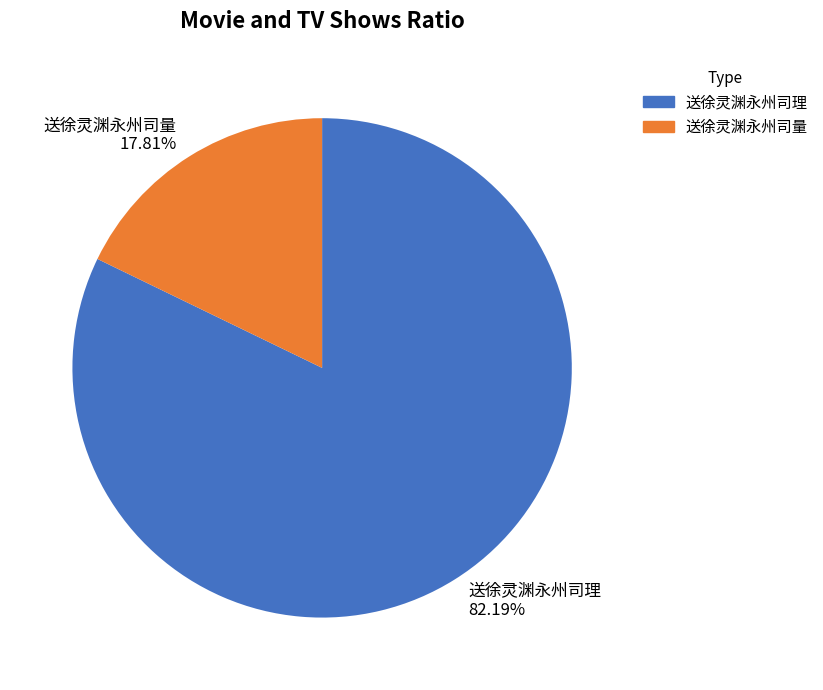

To the nearest percent, what is the difference between the 送徐灵渊永州司理 and 送徐灵渊永州司量 slice percentages?

64%